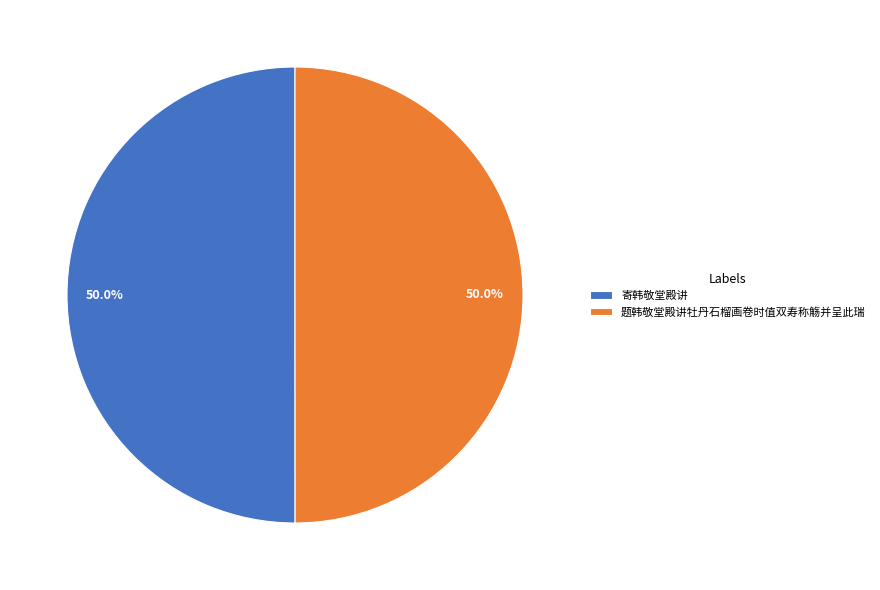

How many slices are in this pie chart?

2